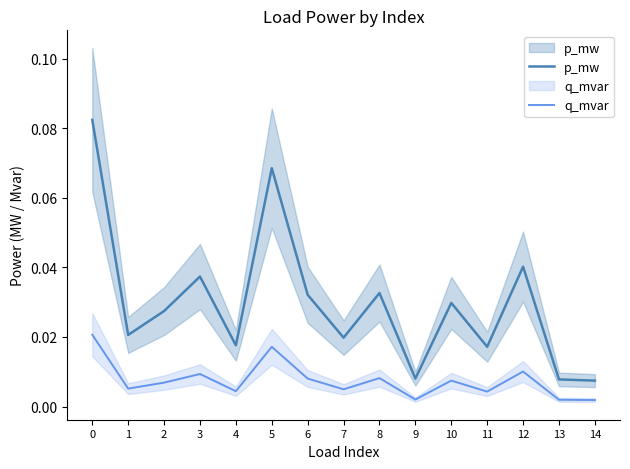

At which category does q_mvar reach its first local peak?

3